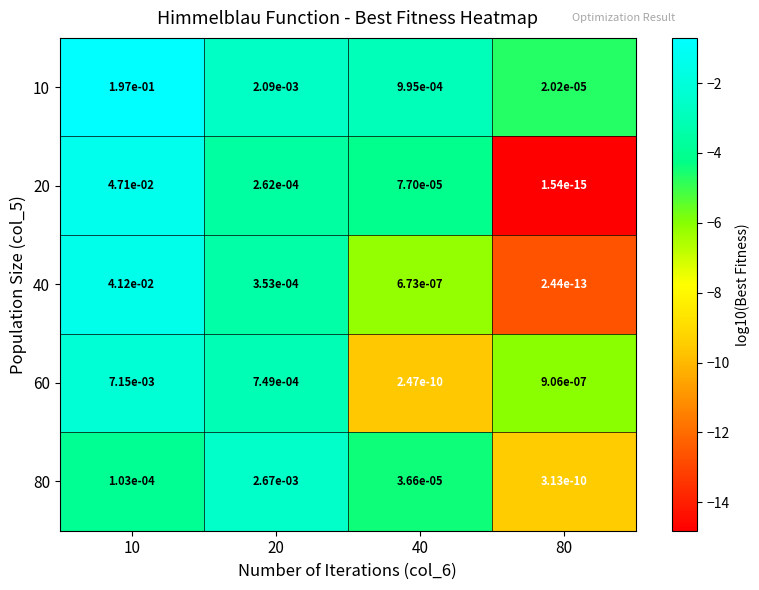

Is the value of 10 at 20 greater than the value of 60 at 10?

No